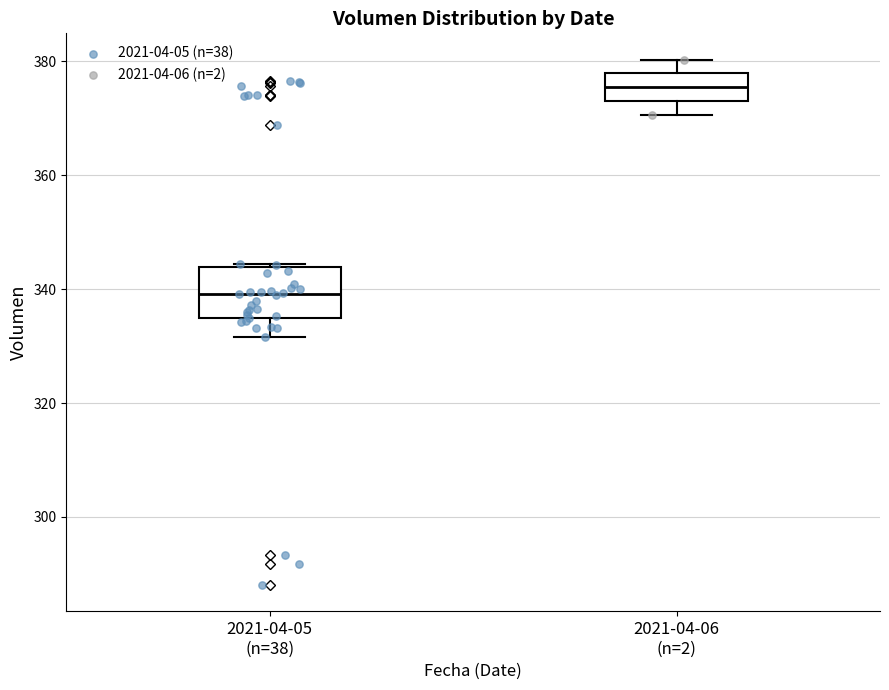

Which box's median line is the highest?

2021-04-06 (n=2)